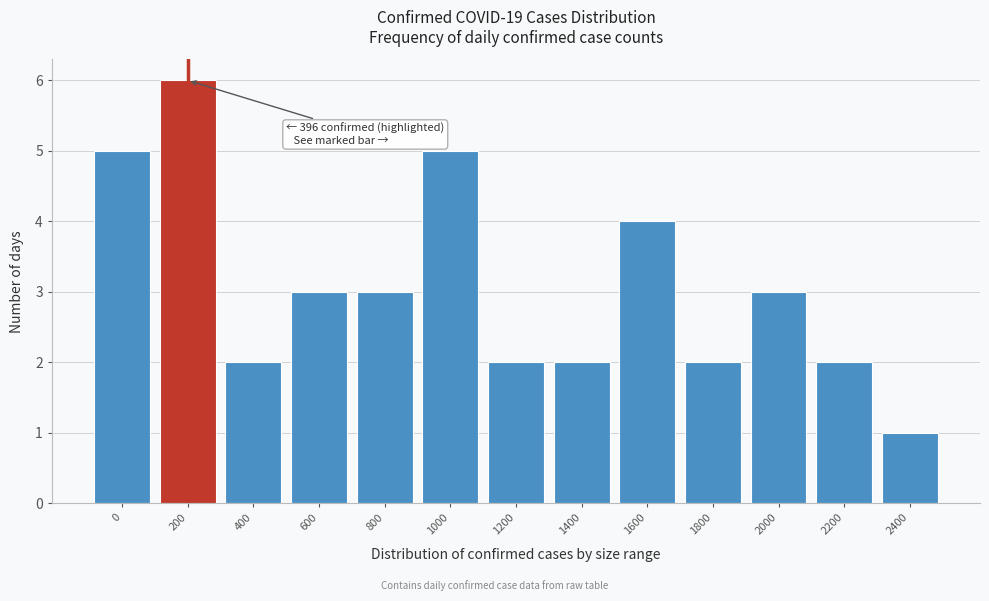

Reading right to left, transcribe all the data shown in this chart.

2400=1	2200=2	2000=3	1800=2	1600=4	1400=2	1200=2	1000=5	800=3	600=3	400=2	200=6	0=5